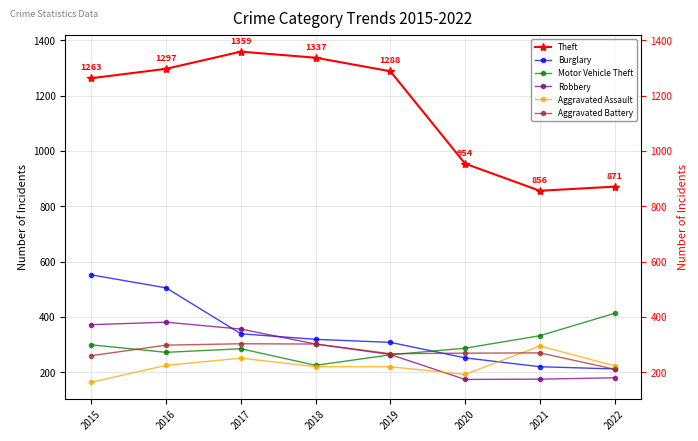

What is the value of the Motor Vehicle Theft point at the 4th from the left?

225